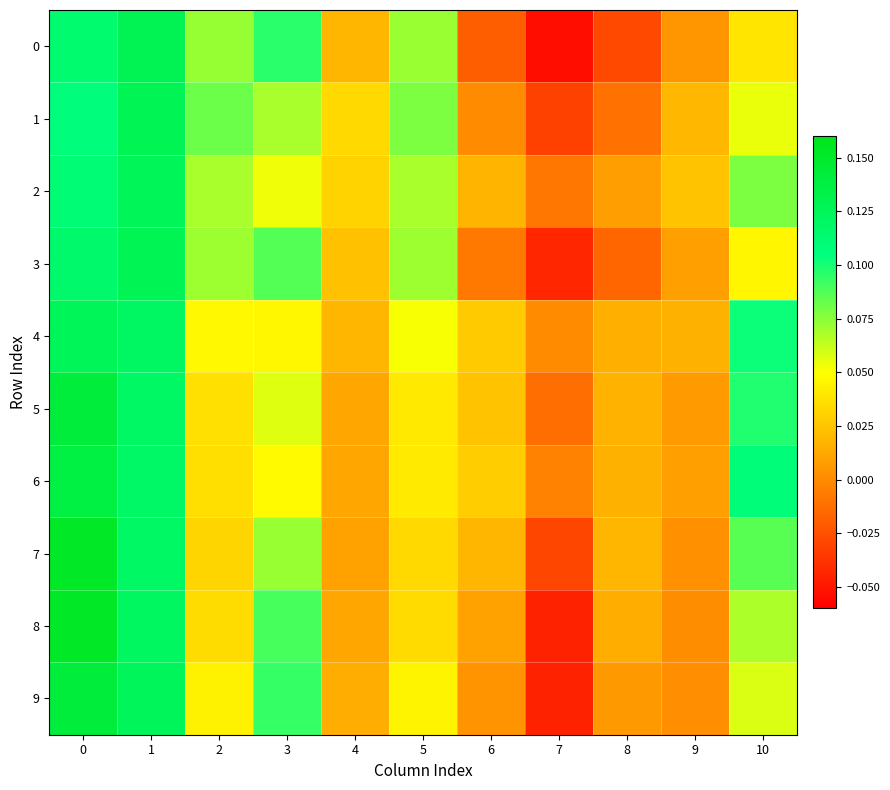

List the series in order of their peak value, highest first.

row_7, row_8, row_9, row_5, row_6, row_0, row_3, row_1, row_2, row_4